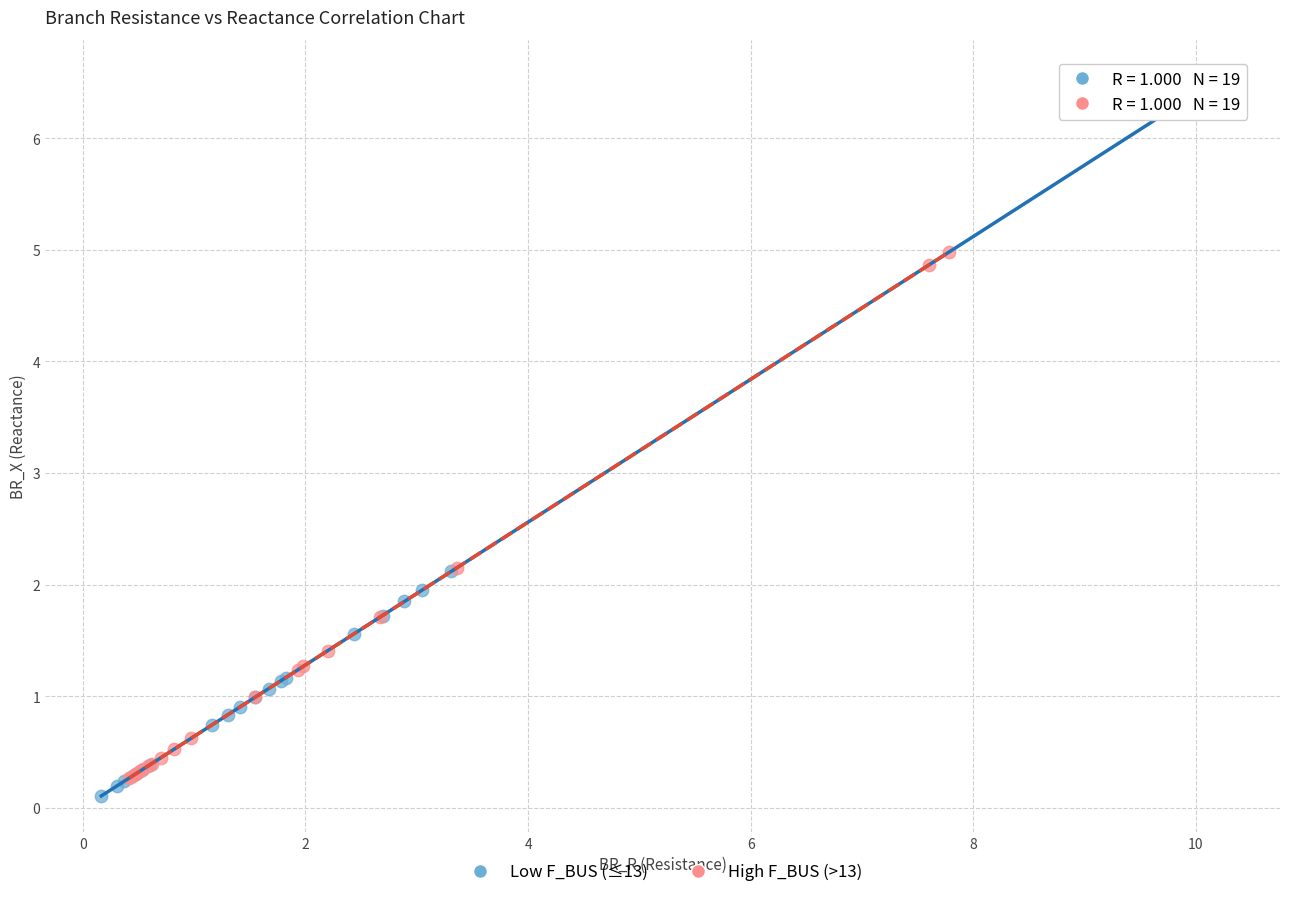

Which series has the widest spread of Y values?

Low F_BUS (≤13)